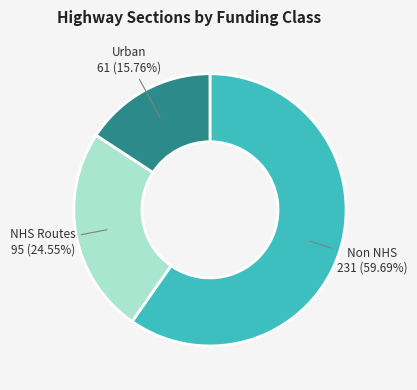

What is the smallest slice in the pie chart?

Urban